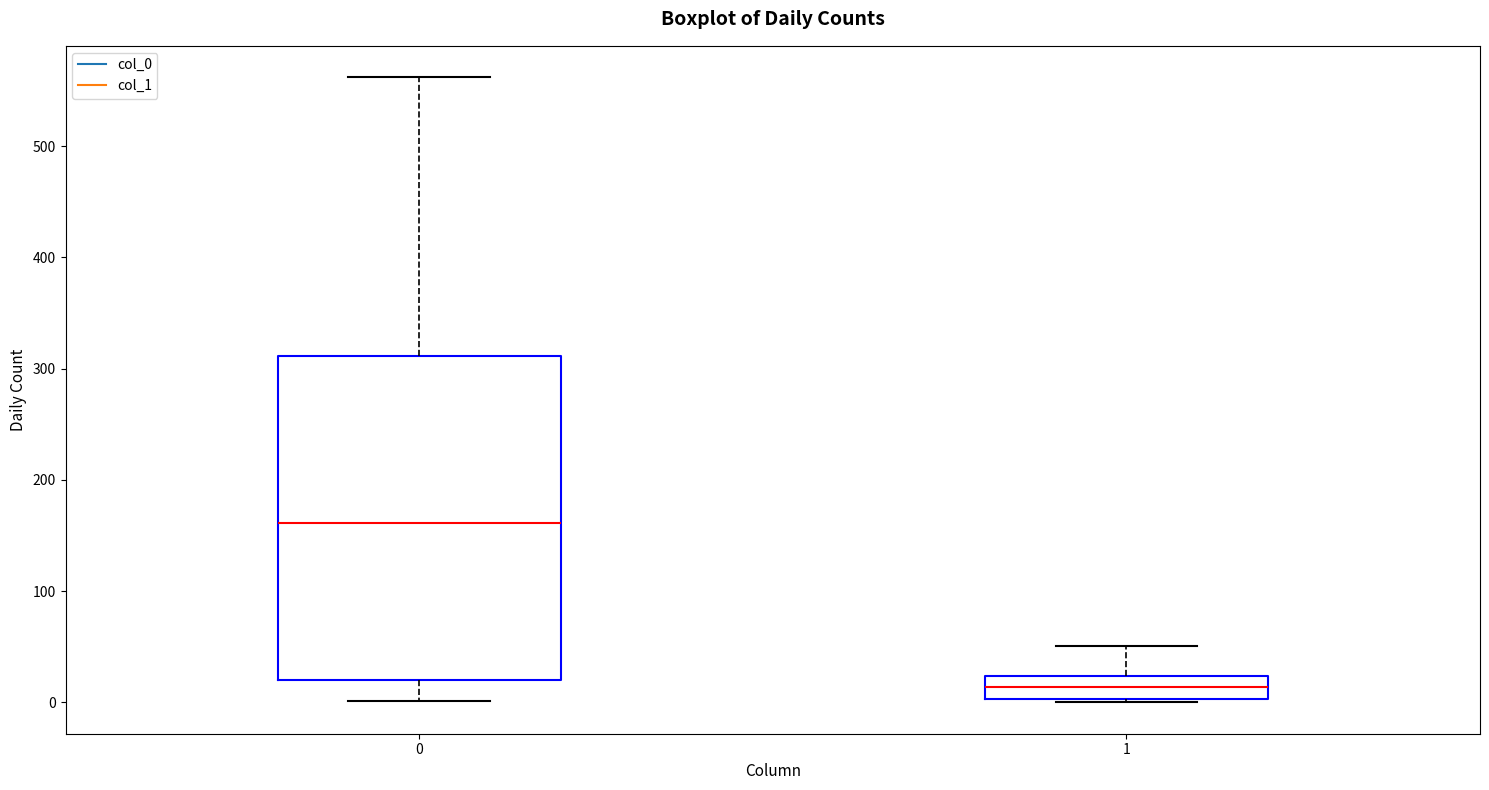

Where is the lower edge of the box at x = 0 on the y-axis? The values are not printed on the chart, so give them approximately, as read against the axis.

20